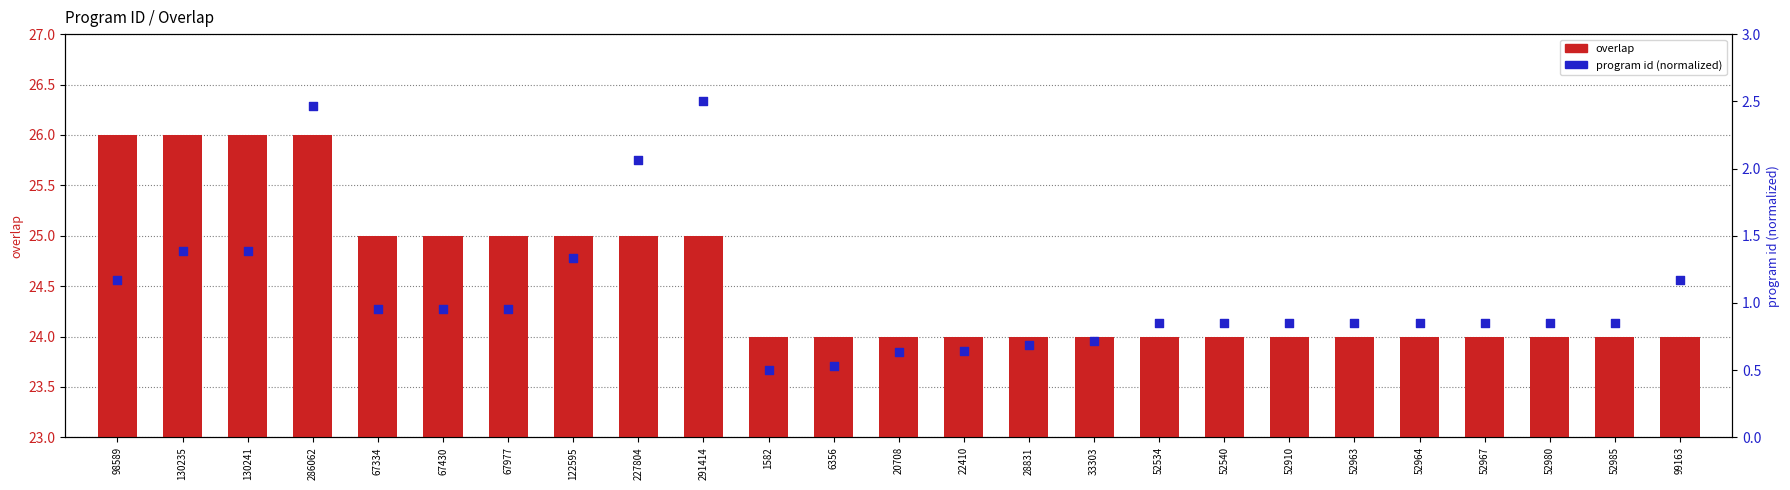

Which series reaches the maximum Y coordinate?

overlap